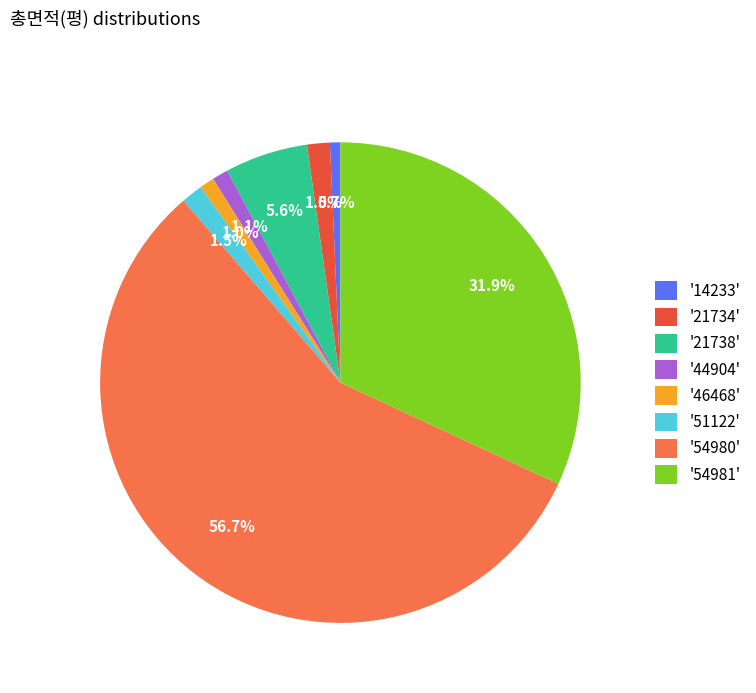

How many segments does this pie chart have?

8